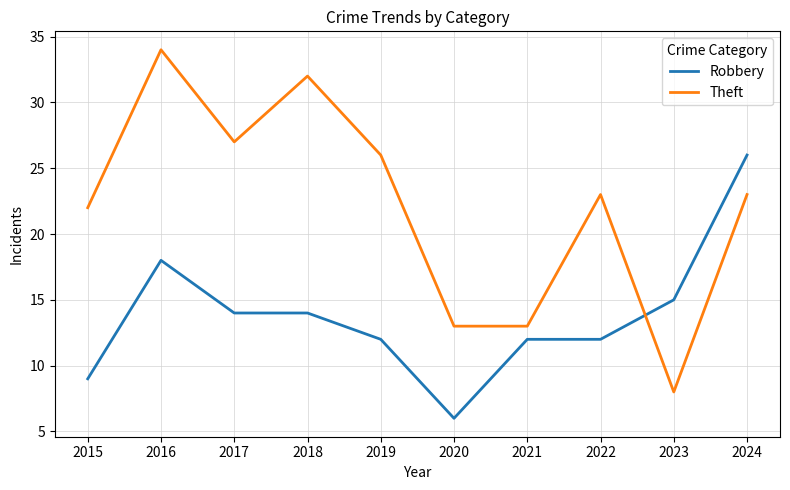

At which label does Theft reach its minimum?

2023